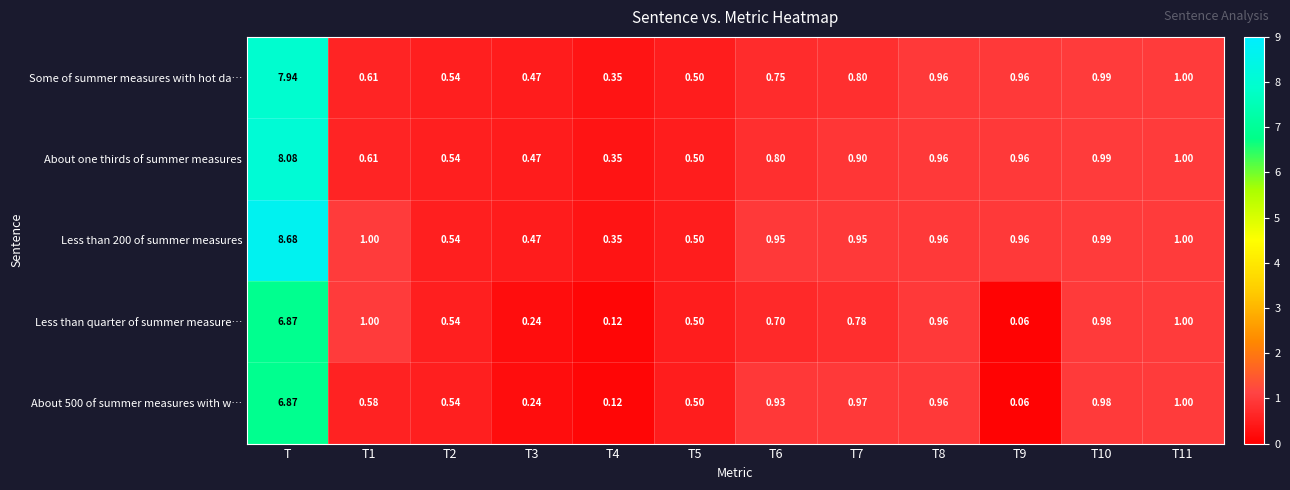

Is the value of Less than quarter of summer measure… at T10 greater than the value of About 500 of summer measures with w… at T4?

Yes